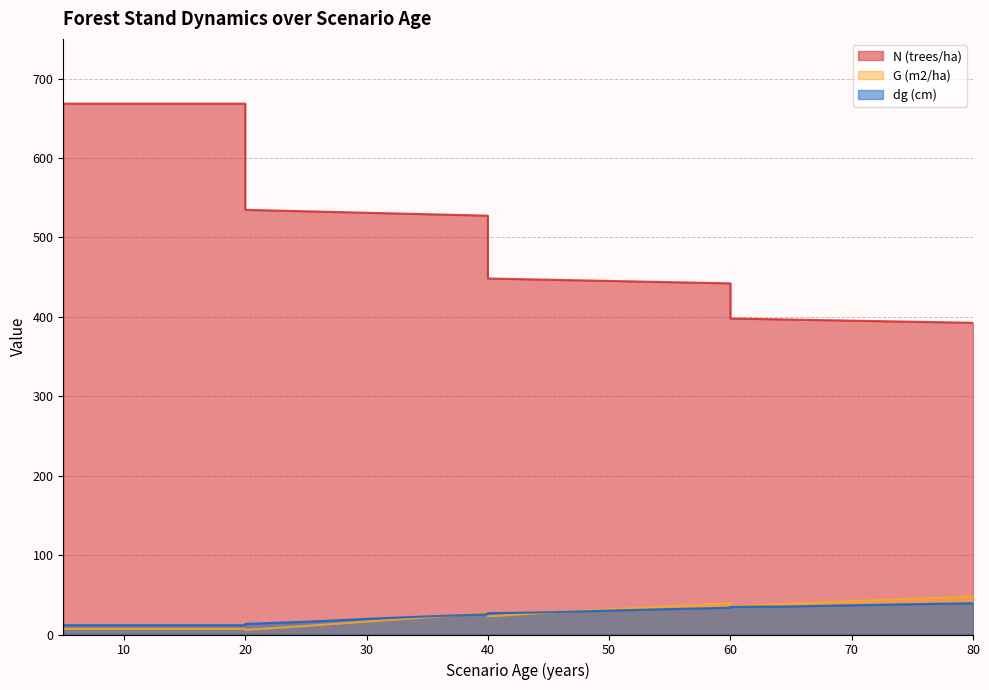

Which series ends up on top after the final intersection of dg (cm) and G (m2/ha)?

G (m2/ha)